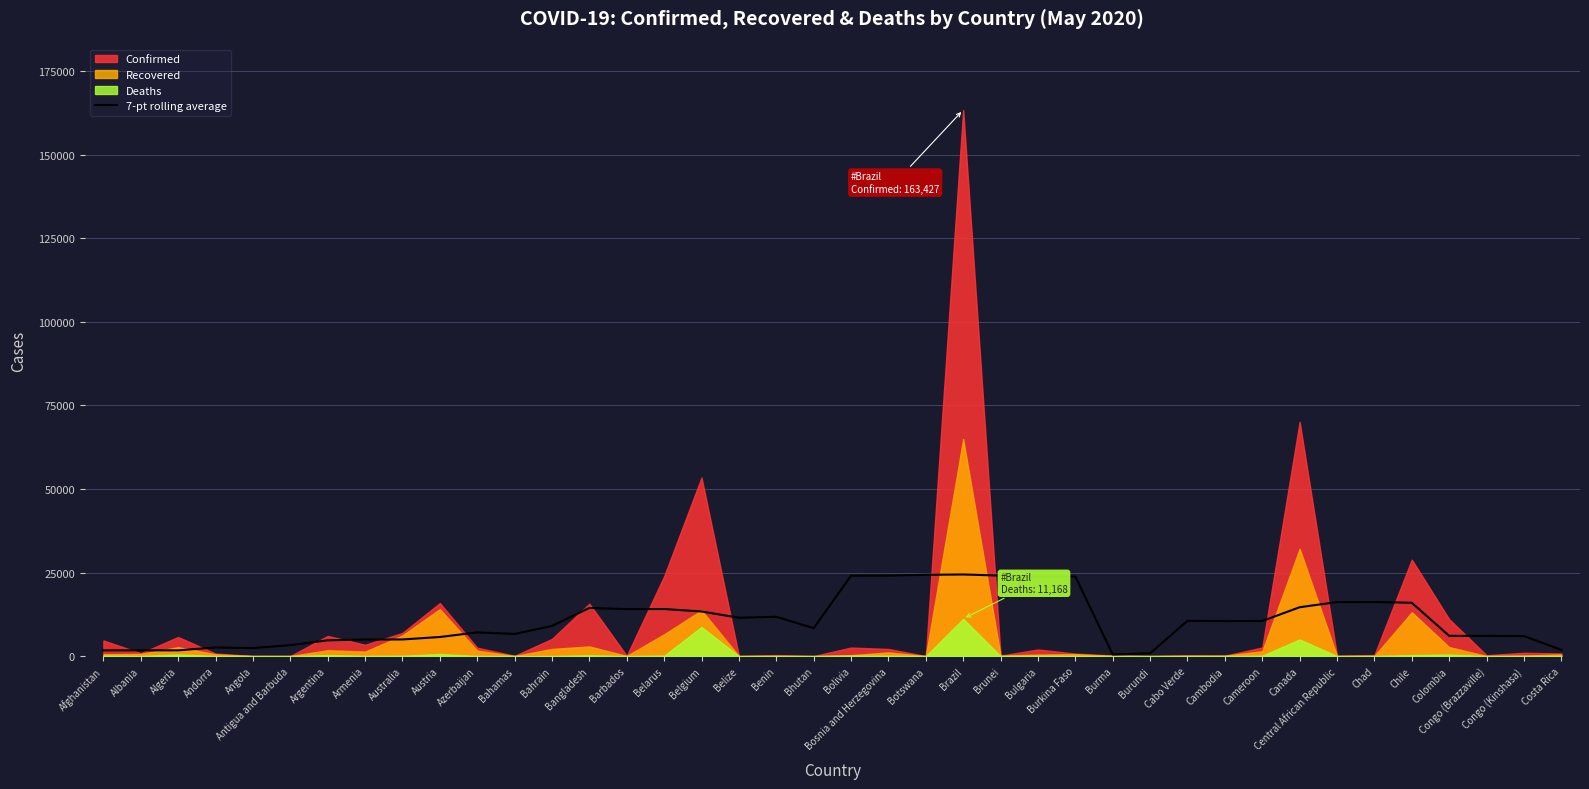

How many lines are shown in the chart?

1